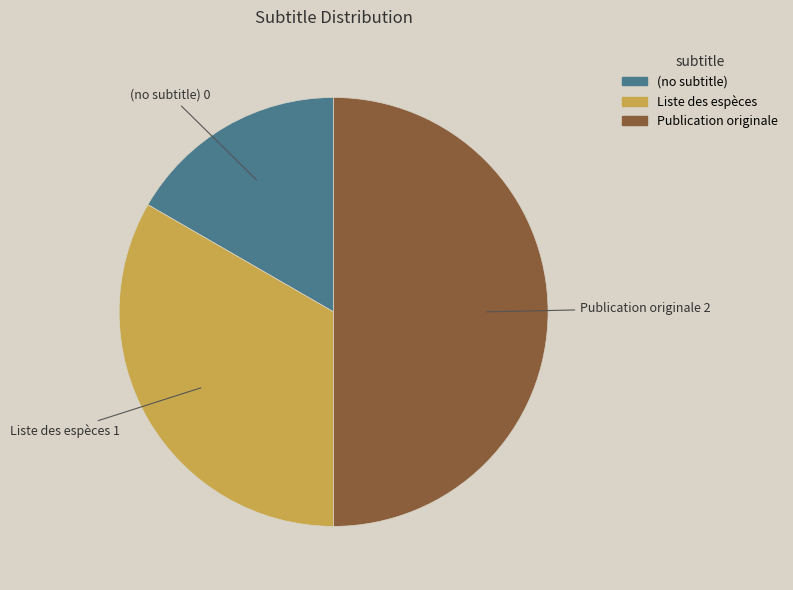

What is the largest slice in the pie chart?

Publication originale